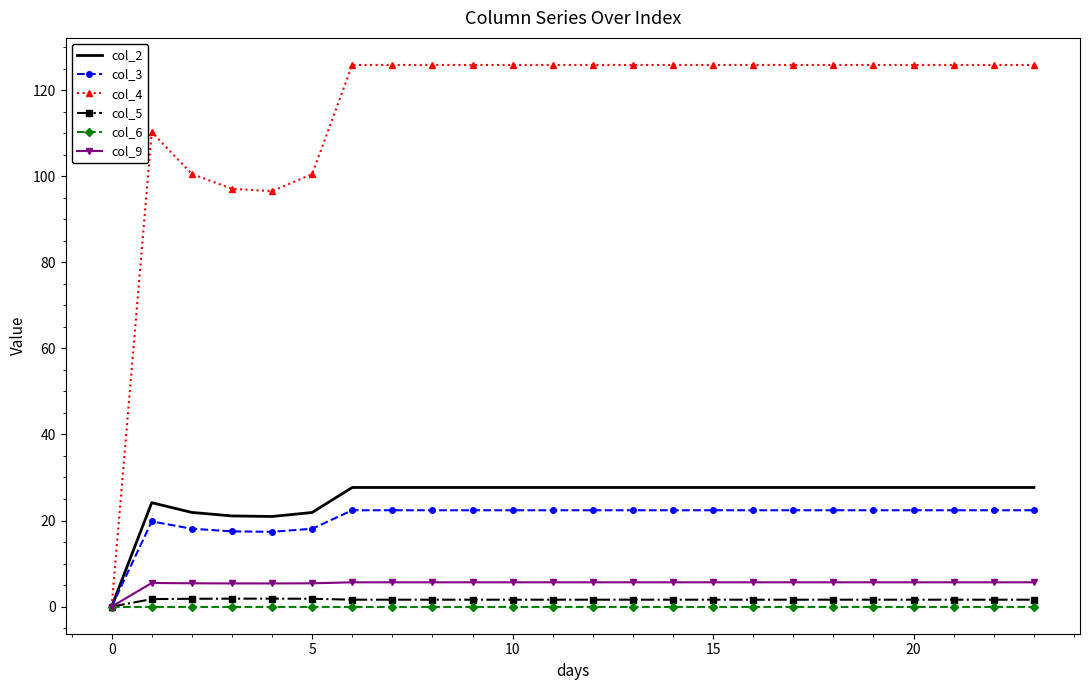

Which series has the widest spread of values?

col_4